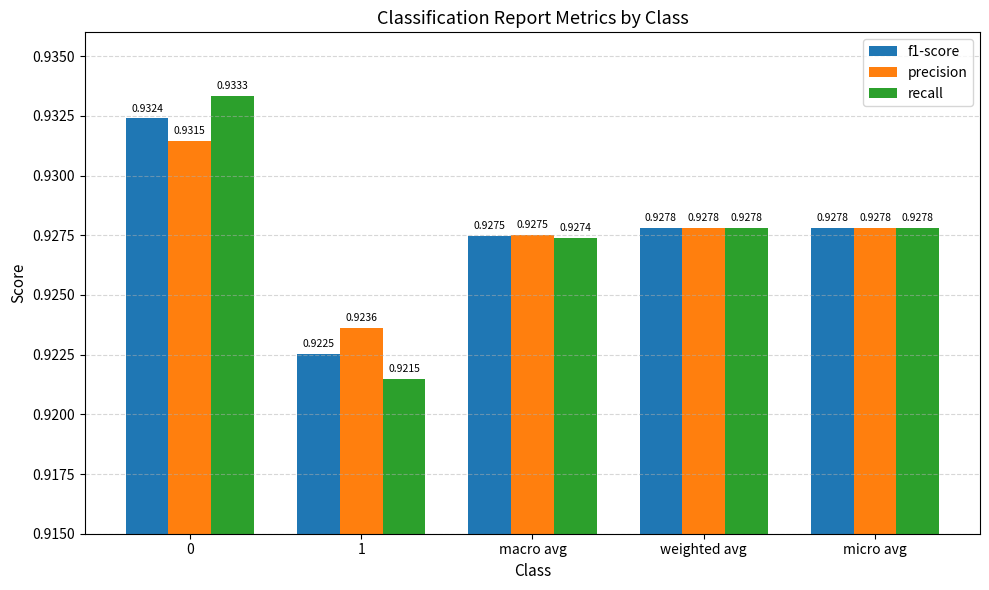

At how many categories does at least one series exceed 0?

5